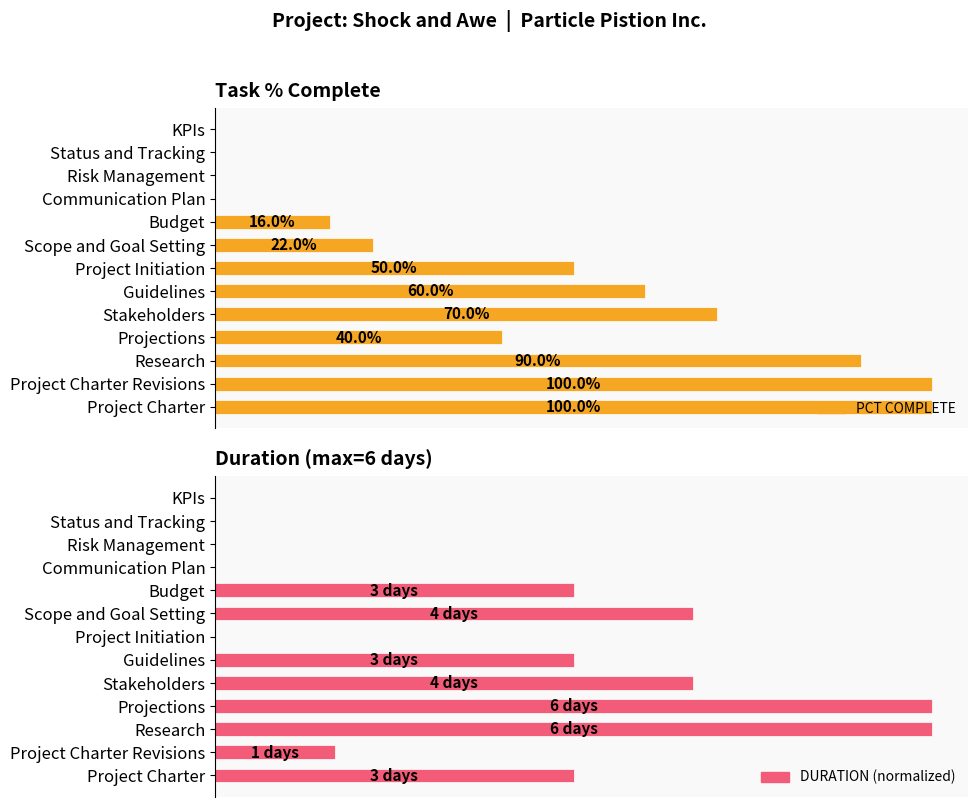

The value of DURATION (normalized) at Guidelines is 0.9. True or false?

False